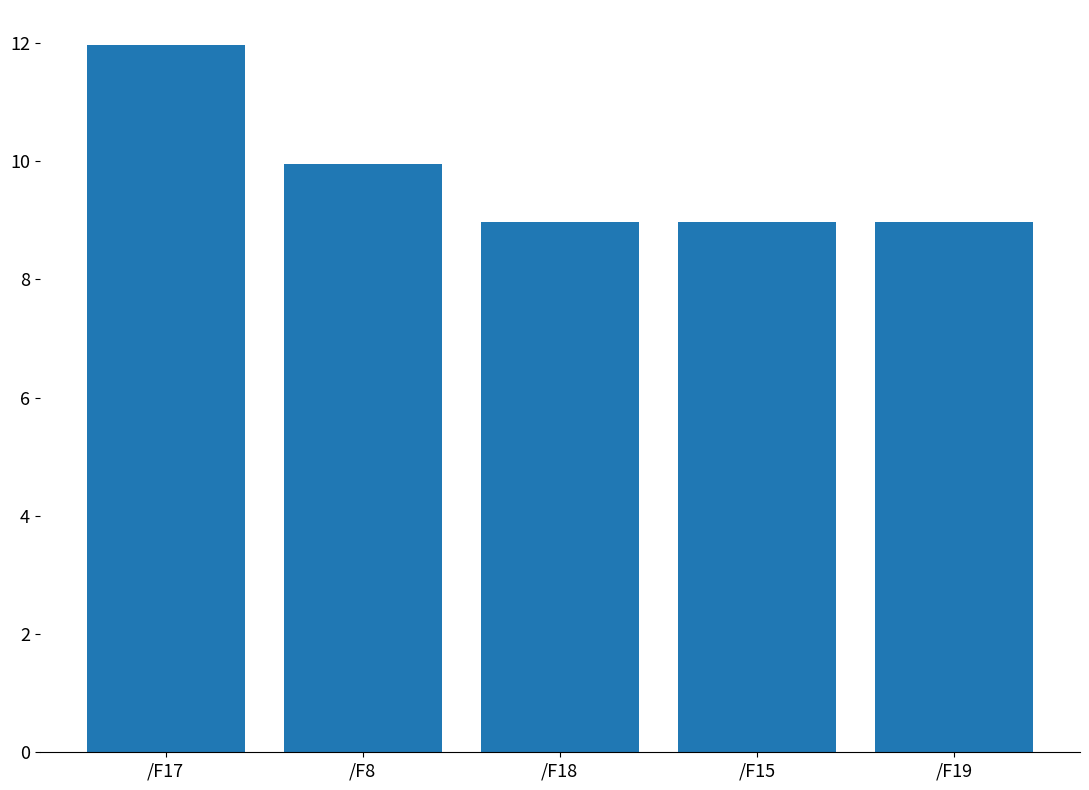

Is it true that the value at /F19 is 9.0?

True